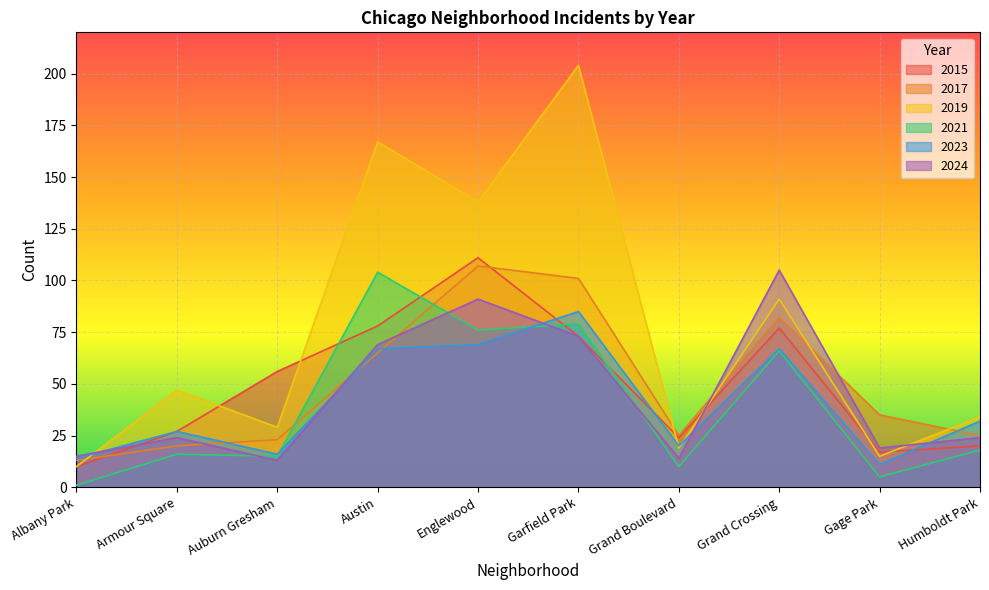

Is the value of 2015 at Gage Park greater than the value of 2023 at Grand Boulevard?

No